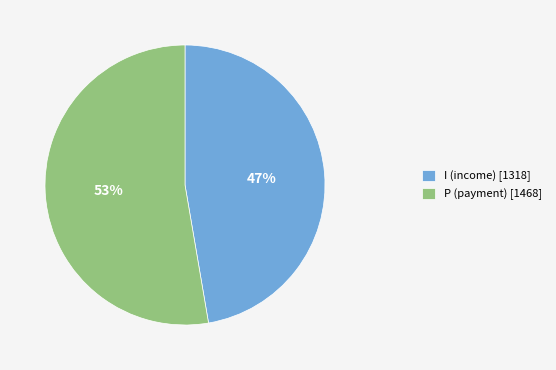

Which has a higher value, P (payment) [1468] or I (income) [1318]?

P (payment) [1468]